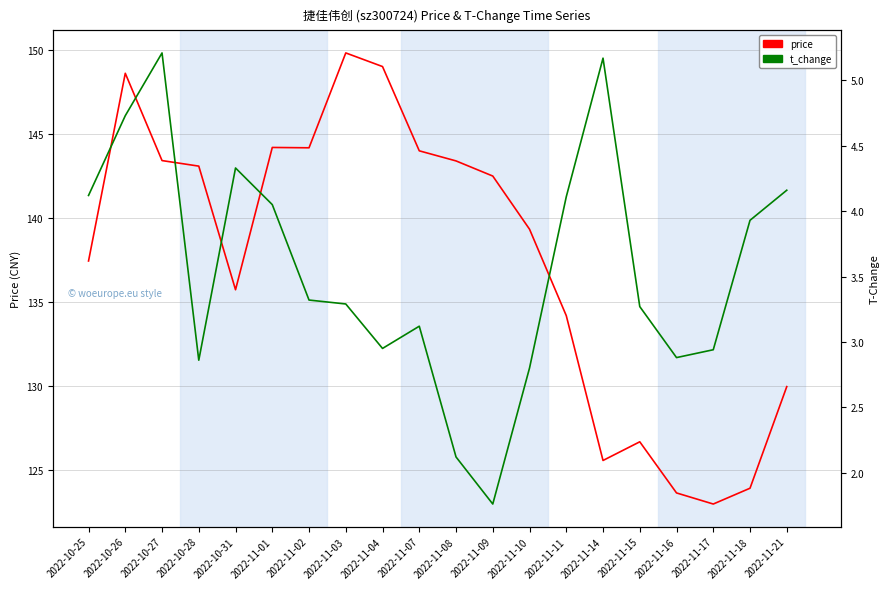

Reading left to right, list all the values displayed in this chart.

price: 2022-10-25=137.4	2022-10-26=148.6	2022-10-27=143.4	2022-10-28=143.1	2022-10-31=135.7	2022-11-01=144.2	2022-11-02=144.2	2022-11-03=149.8	2022-11-04=149.0	2022-11-07=144.0	2022-11-08=143.4	2022-11-09=142.5	2022-11-10=139.3	2022-11-11=134.2	2022-11-14=125.6	2022-11-15=126.7	2022-11-16=123.7	2022-11-17=123.0	2022-11-18=123.9	2022-11-21=130.0
t_change: 2022-10-25=4.1	2022-10-26=4.7	2022-10-27=5.2	2022-10-28=2.9	2022-10-31=4.3	2022-11-01=4.0	2022-11-02=3.3	2022-11-03=3.3	2022-11-04=3.0	2022-11-07=3.1	2022-11-08=2.1	2022-11-09=1.8	2022-11-10=2.8	2022-11-11=4.1	2022-11-14=5.2	2022-11-15=3.3	2022-11-16=2.9	2022-11-17=2.9	2022-11-18=3.9	2022-11-21=4.2